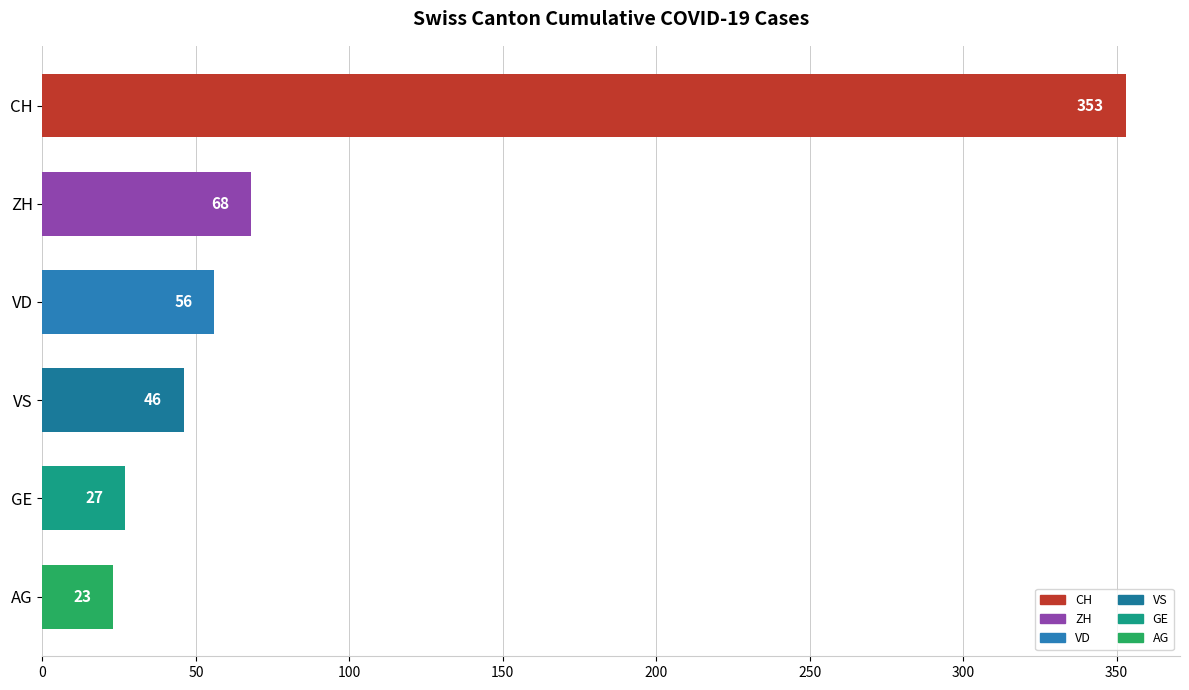

What is the minimum value shown in the chart?

23